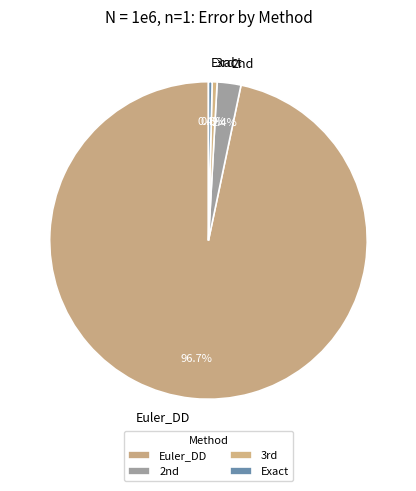

What is the largest slice in the pie chart?

Euler_DD